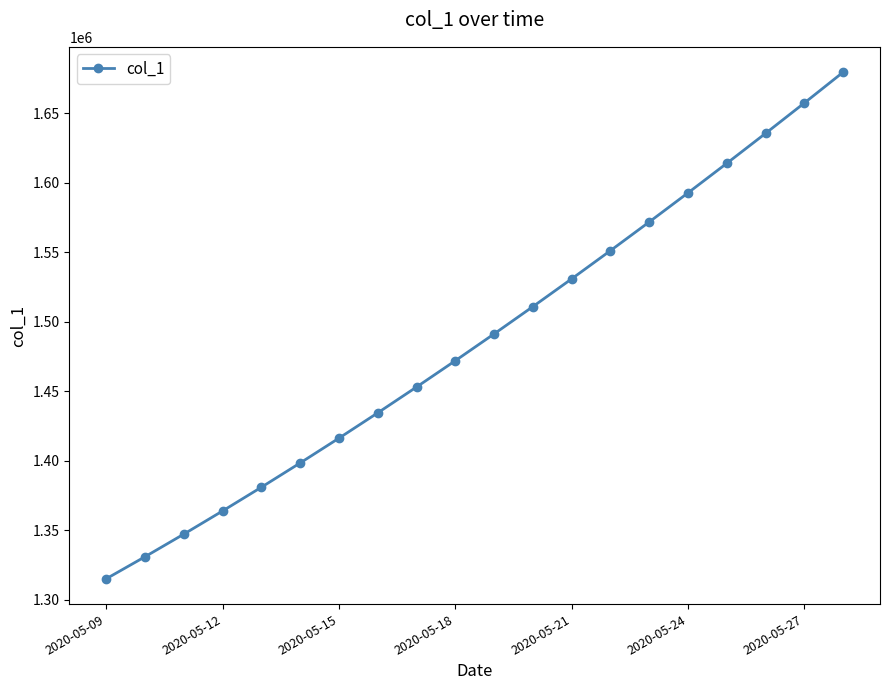

Does the chart display data point markers on the line(s)?

Yes